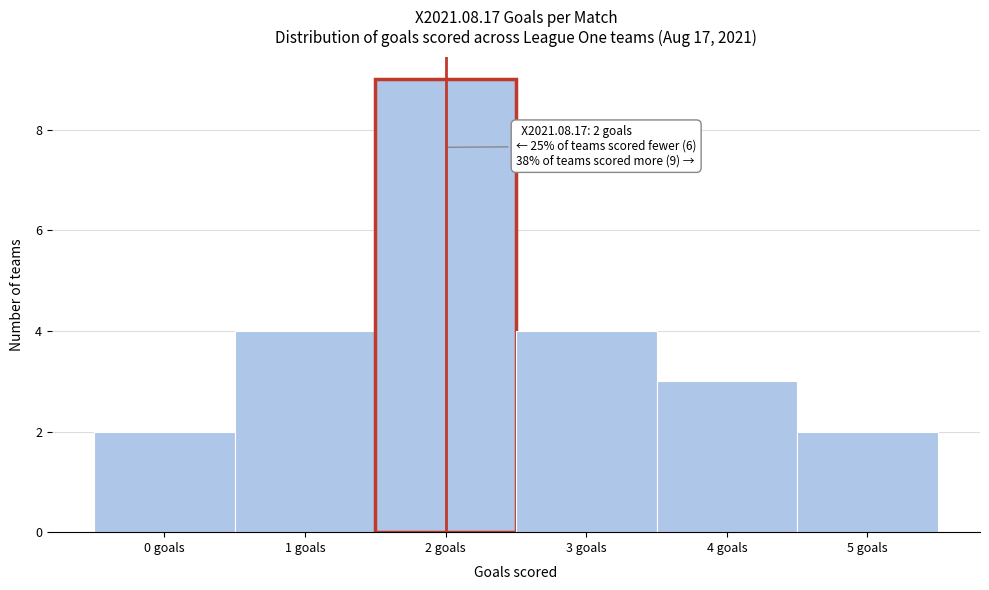

Which range on the x-axis has the tallest bar?

1.5 to 2.5